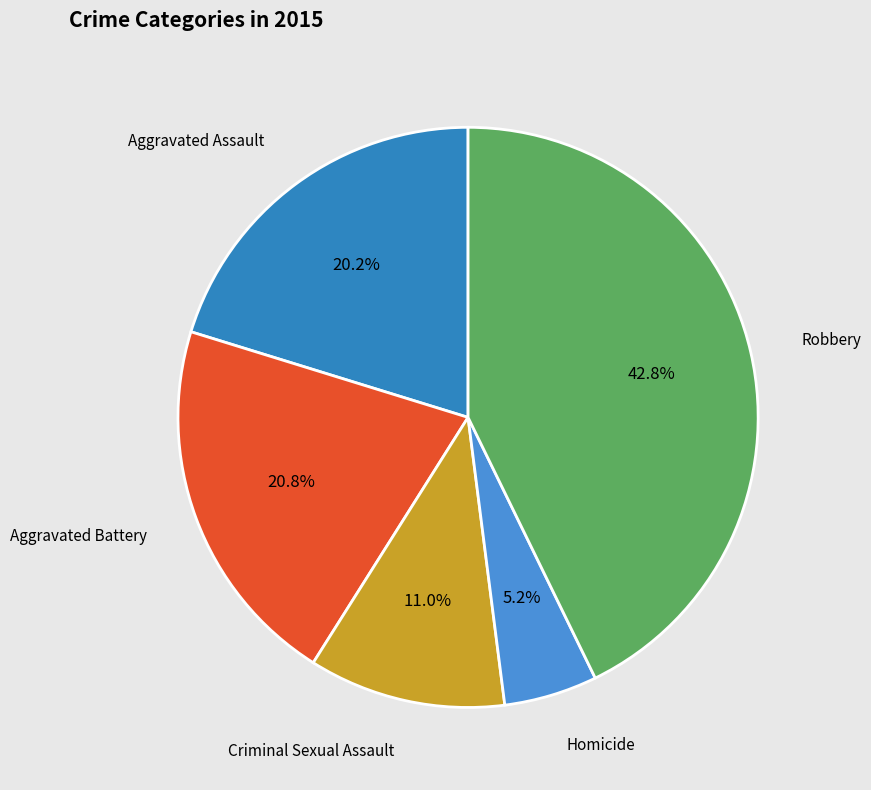

Is the sum of Criminal Sexual Assault and Aggravated Assault greater than half?

No